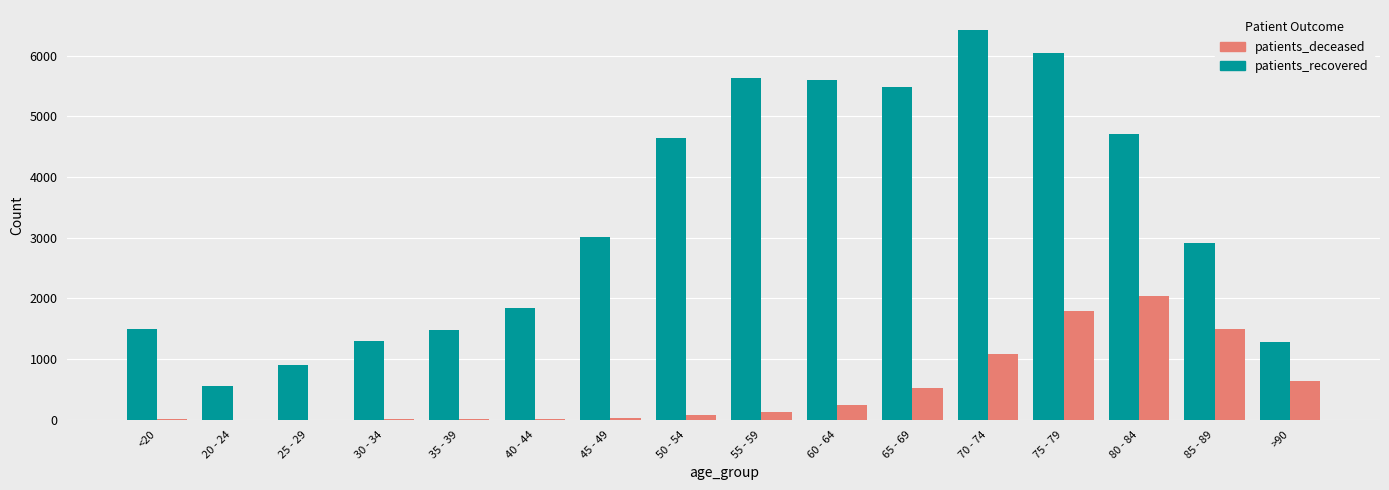

True or false: patients_deceased has a value of 11 at 30 - 34.

True